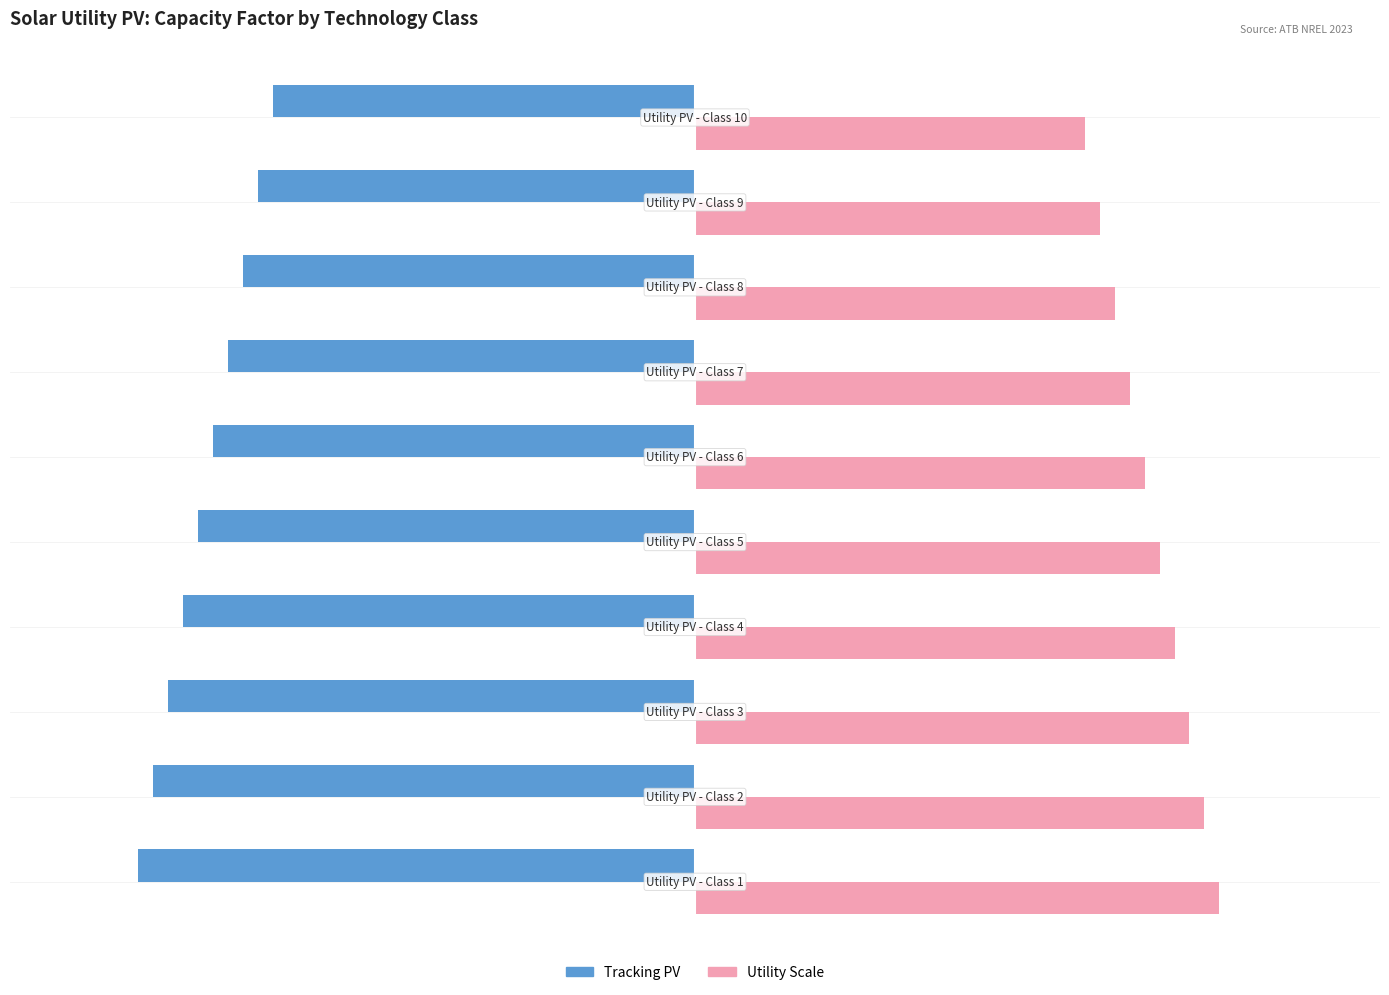

Rank the series by their average value, from lowest to highest.

Tracking PV, Utility Scale